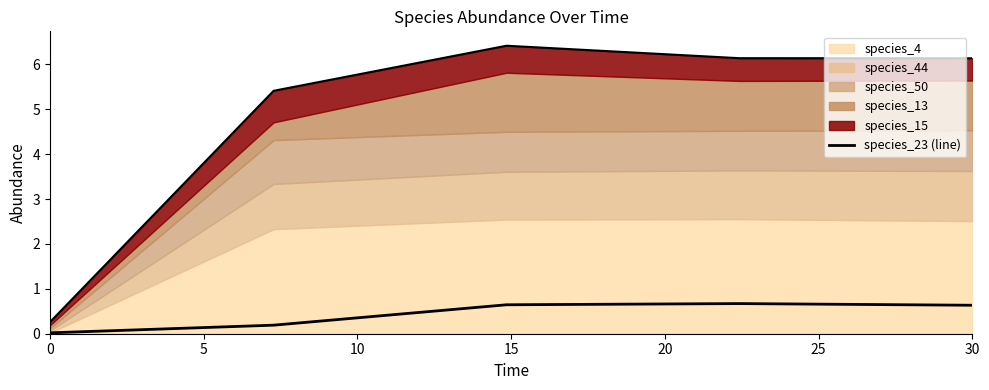

The chart shows a value of 0.0 at 0. True or false?

False